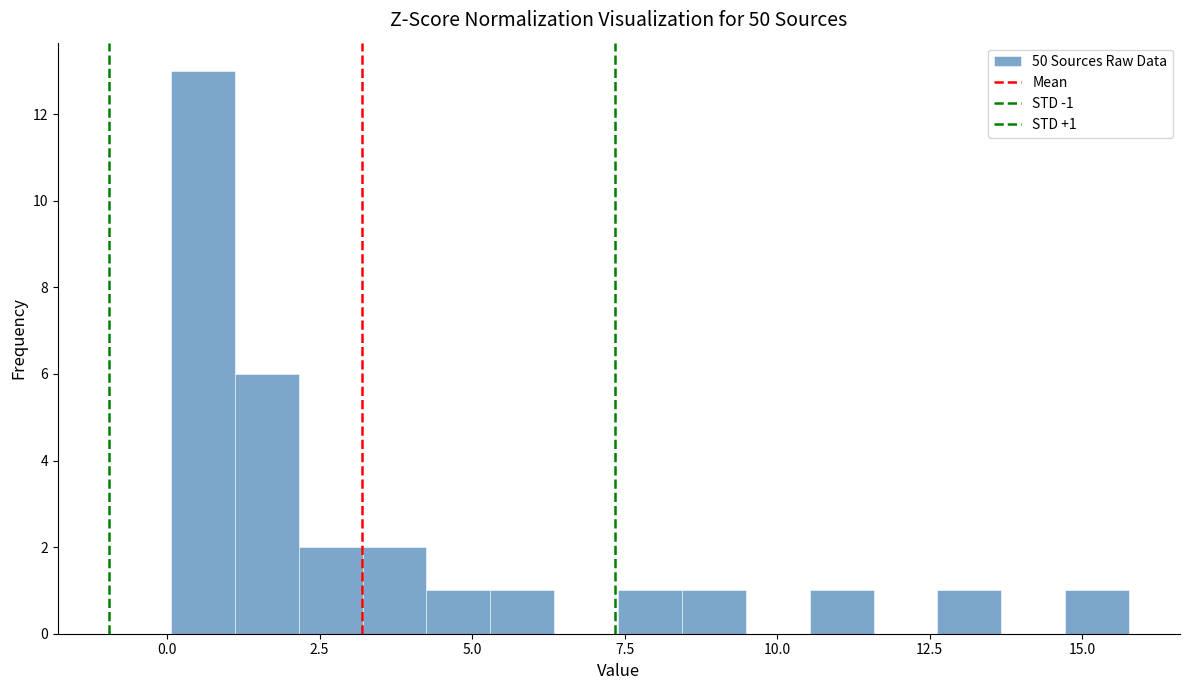

Around what value on the x-axis is the tallest bar? Give the approximate position of its centre, as read against the axis.

0.5